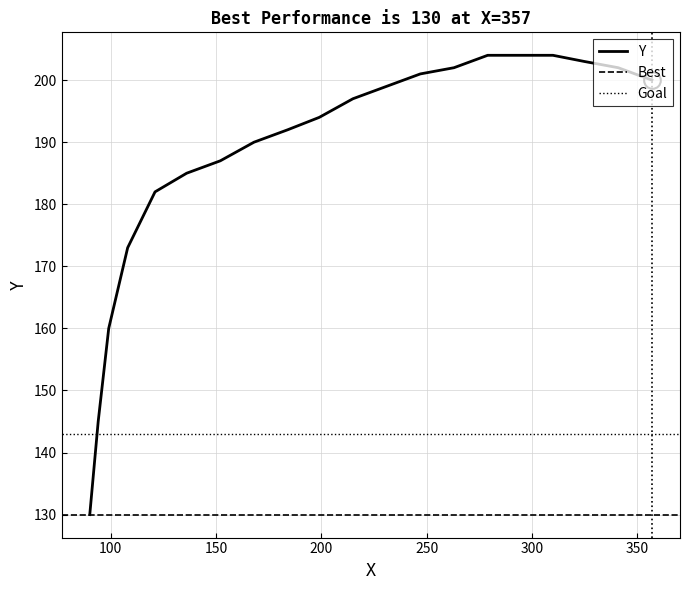

Which has a higher value, 215 or 295?

295